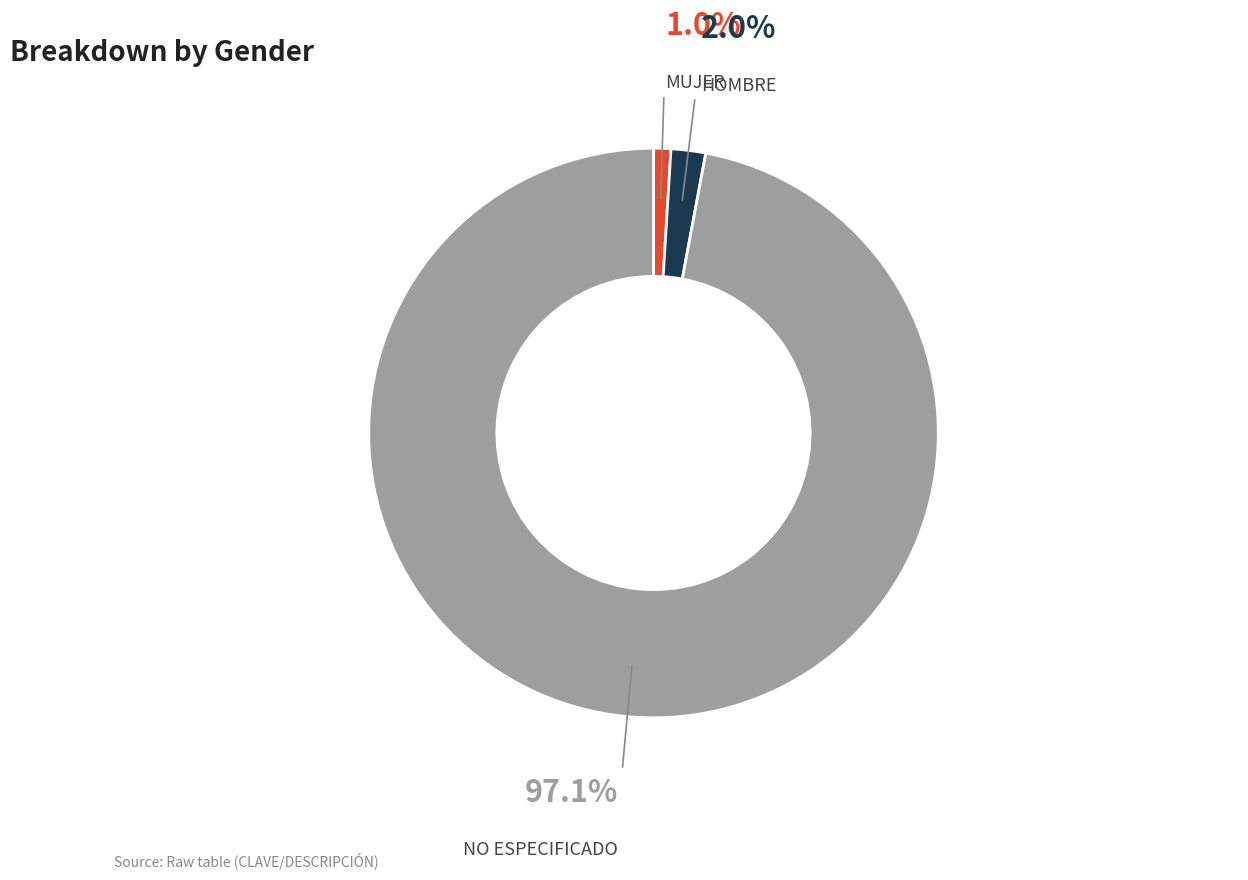

Is there any slice that represents more than half of the pie?

Yes